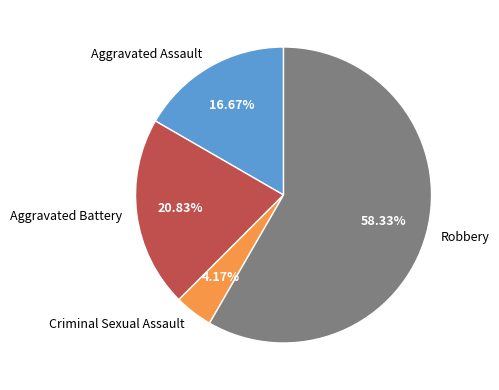

Does Robbery represent more than half of the total?

Yes